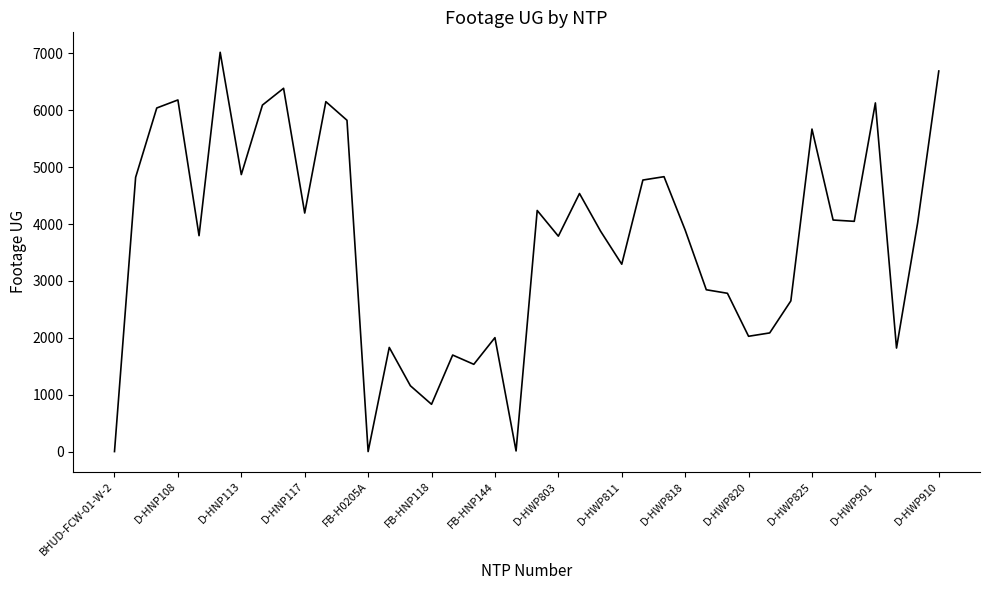

How many interior local valleys (lower than both neighbors) does the data have?

12